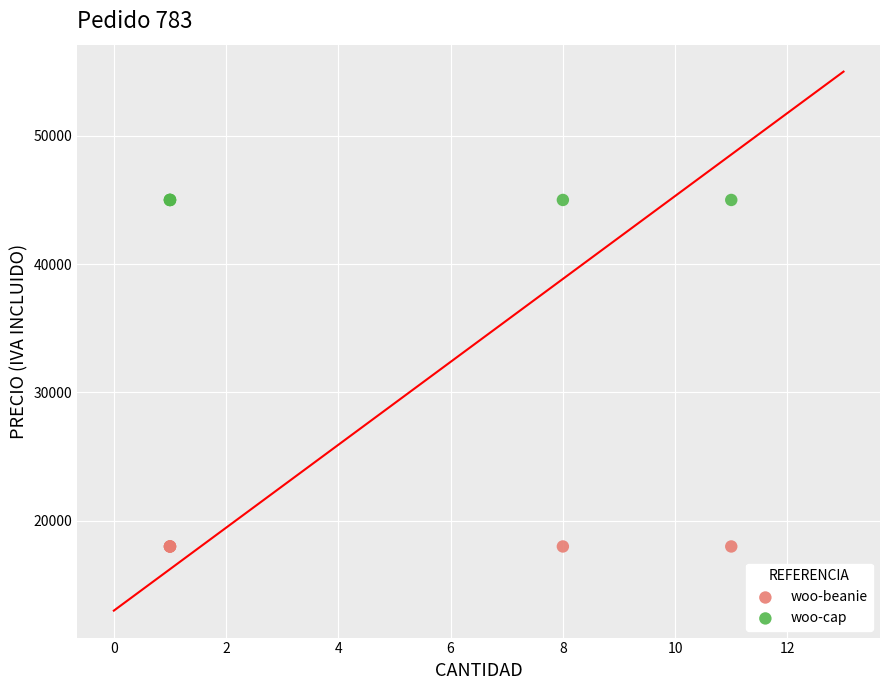

What are all the series names shown in the legend?

woo-beanie, woo-cap